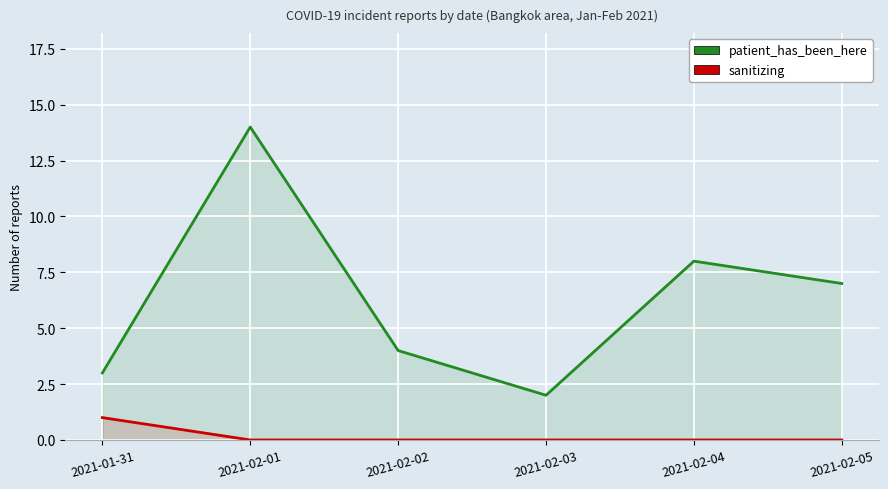

What is the spread (max minus min) of values at 2021-01-31?

2